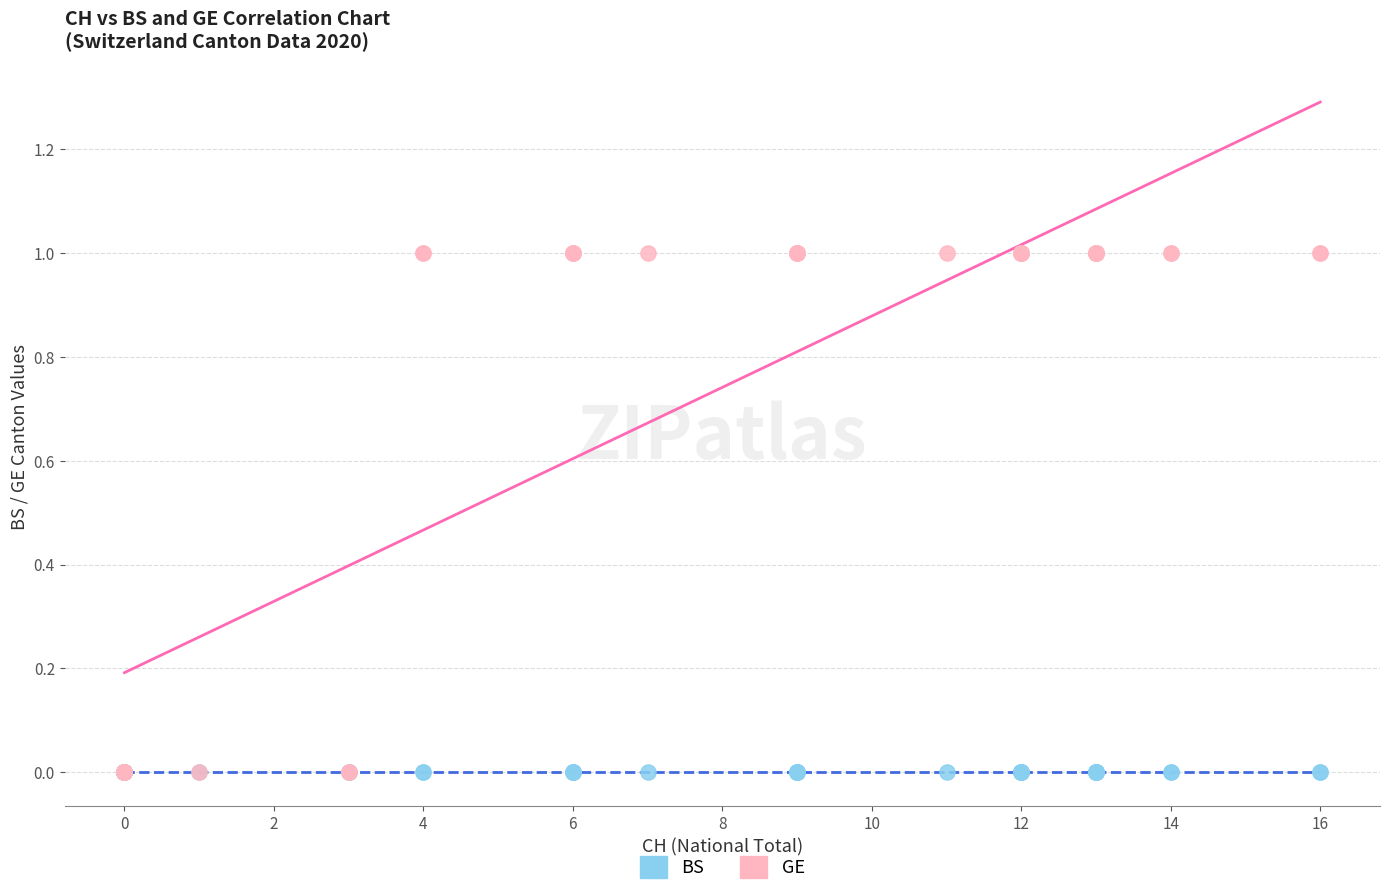

Which series contains the highest Y value?

GE